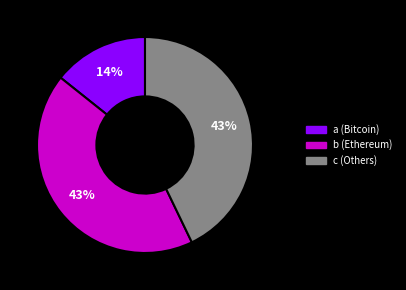

What percentage is the b slice, to the nearest percent?

43%